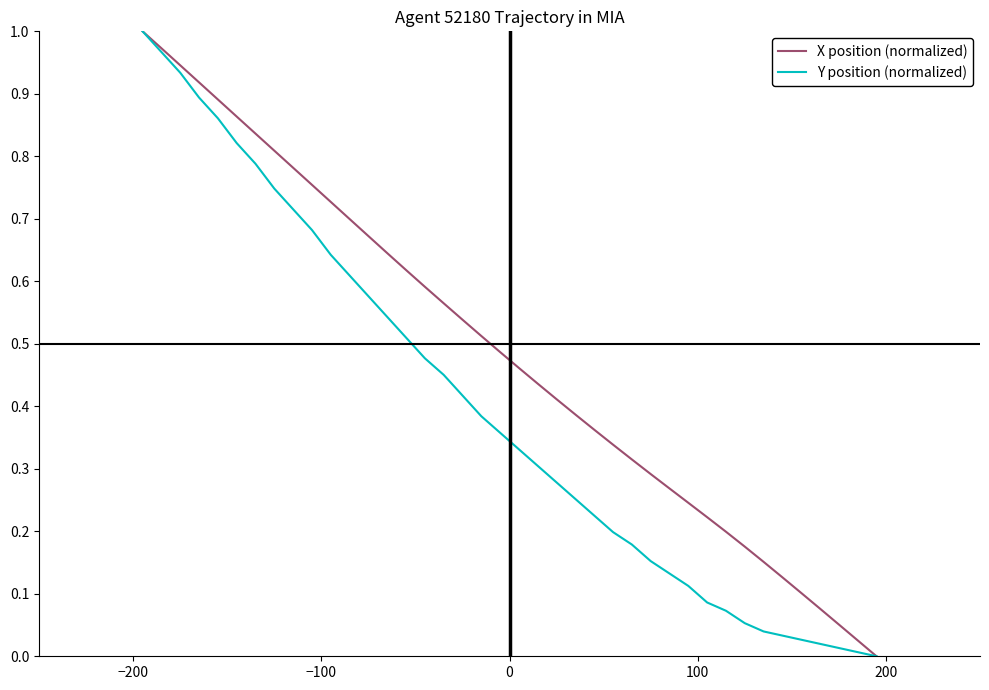

Which series has the largest total across all categories?

X position (normalized)